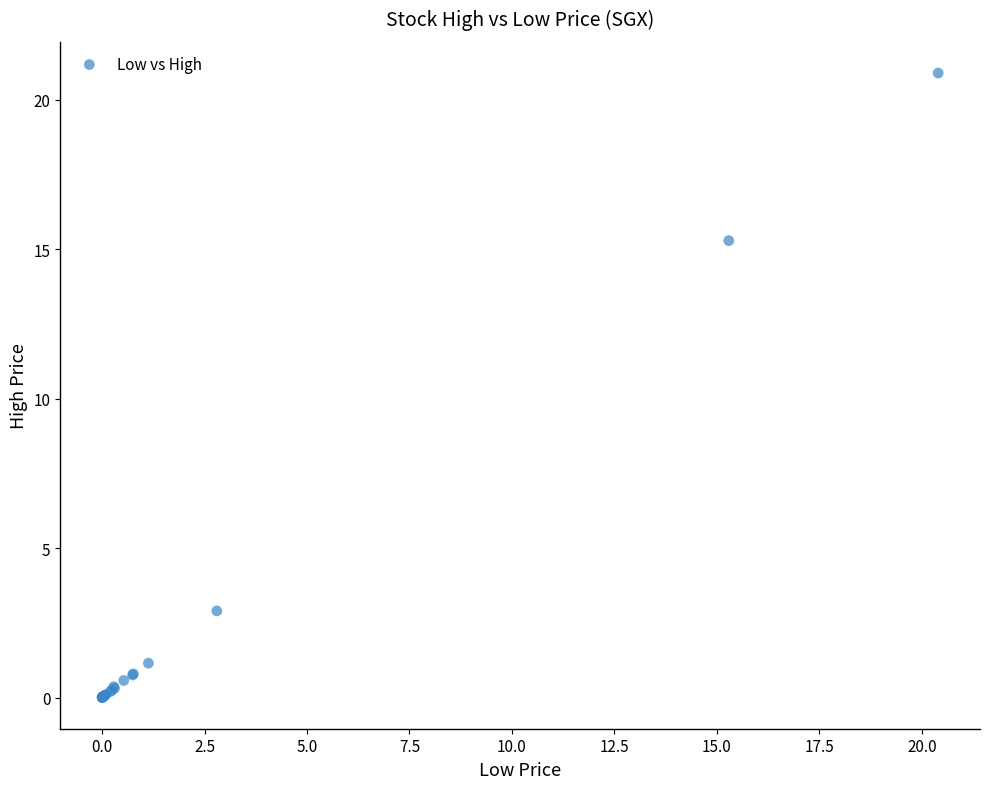

What Y value in the scatter plot is closest to 10?

15.3